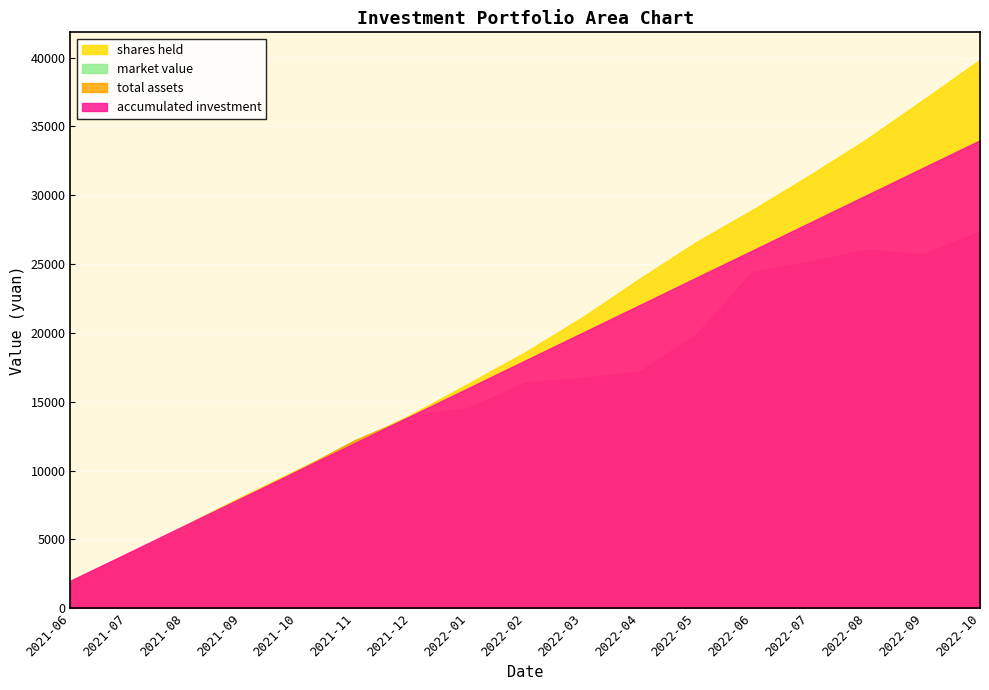

True or false: shares held and accumulated investment intersect in this chart.

True